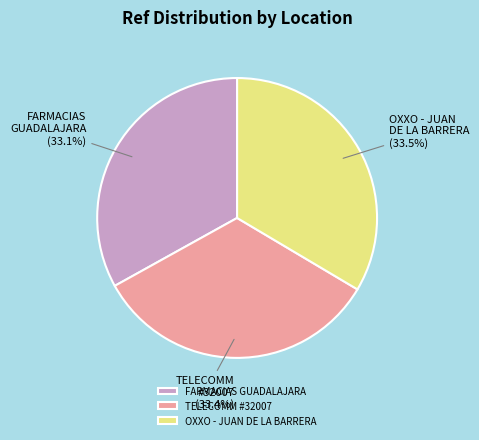

Approximately how many times larger is the value at TELECOMM #32007 compared to FARMACIAS GUADALAJARA?

1.0